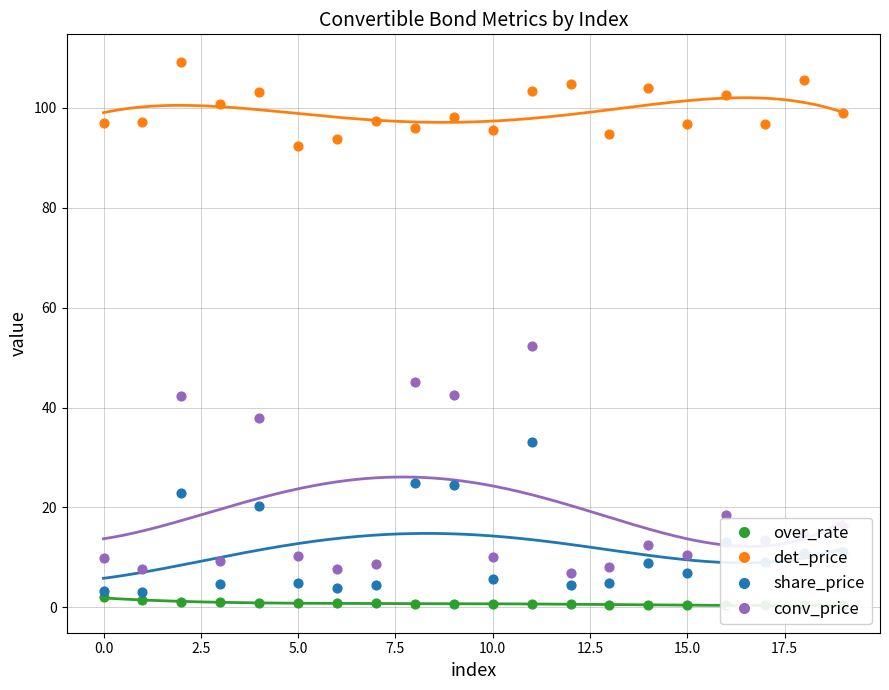

At which category is the sum across all series the highest?

11